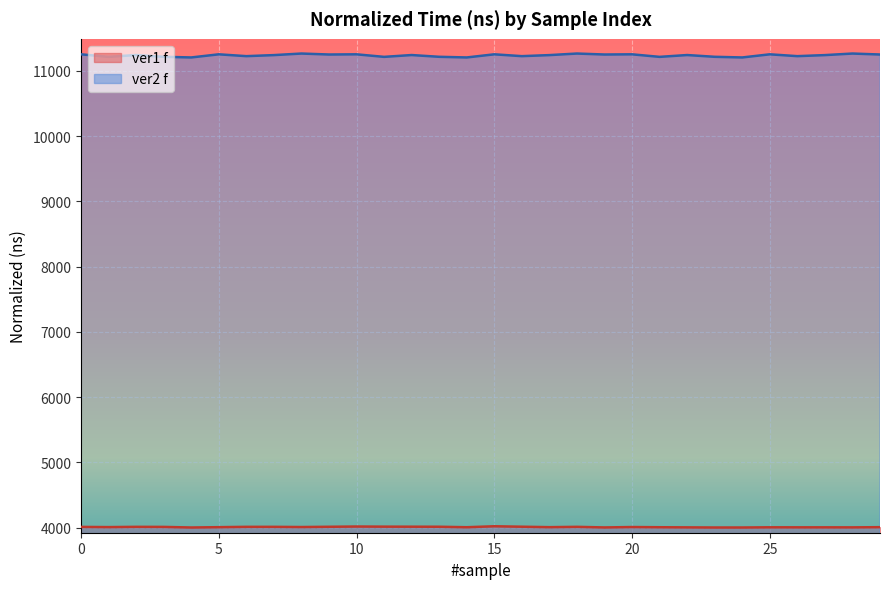

List the series in order of their peak value, highest first.

ver2 f, ver1 f